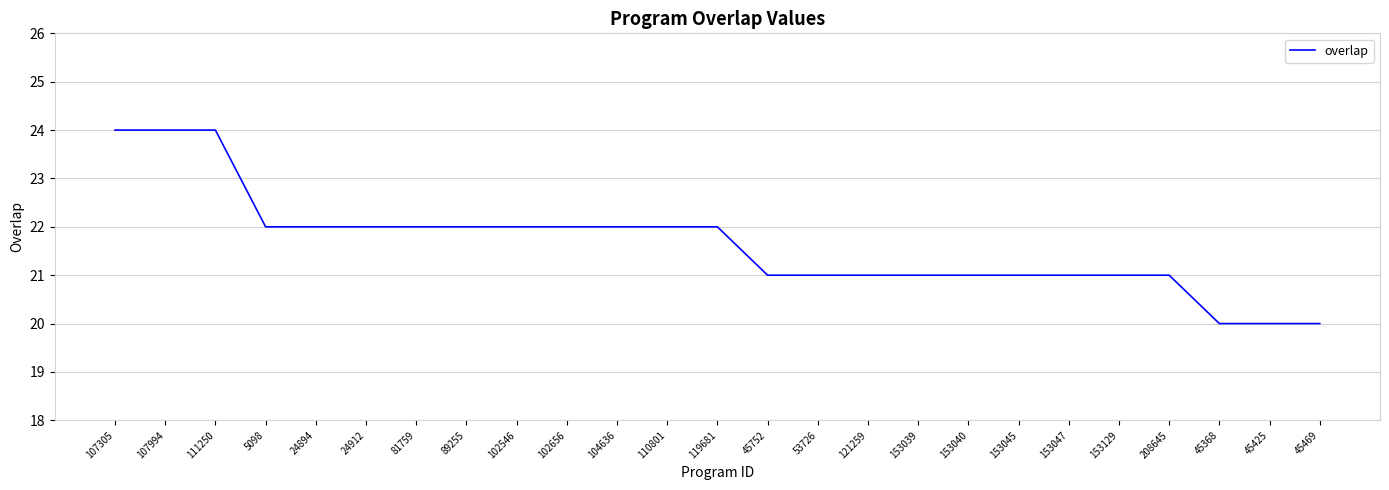

Count the number of categories in the chart.

25